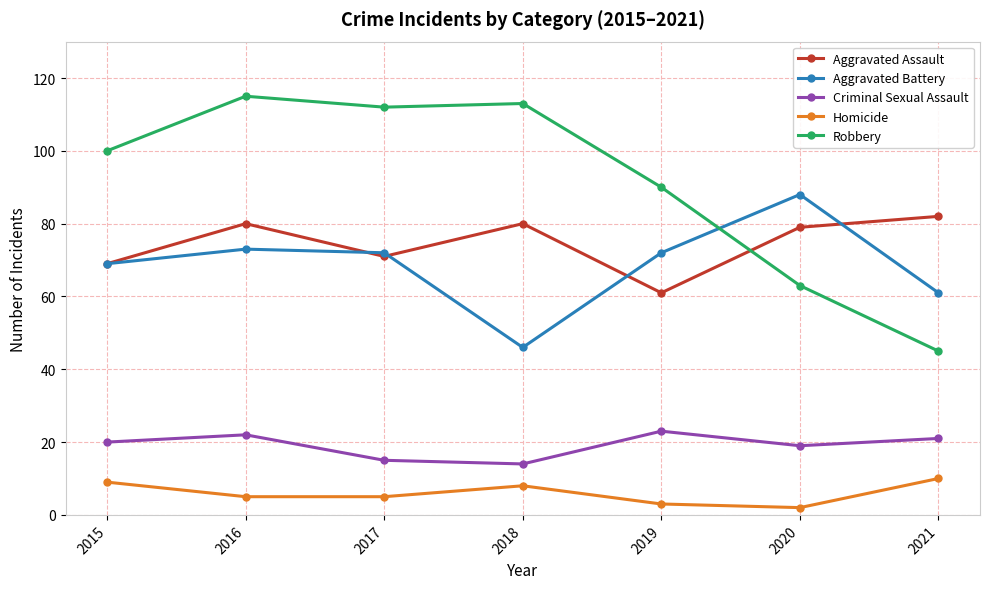

In Criminal Sexual Assault, how many points are lower than both neighbors (excluding endpoints)?

2